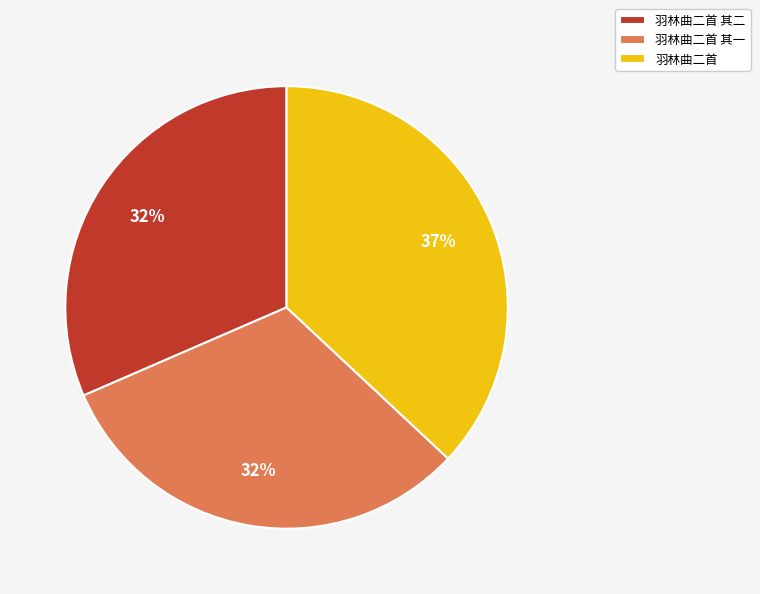

Which category has the biggest portion of the pie?

羽林曲二首